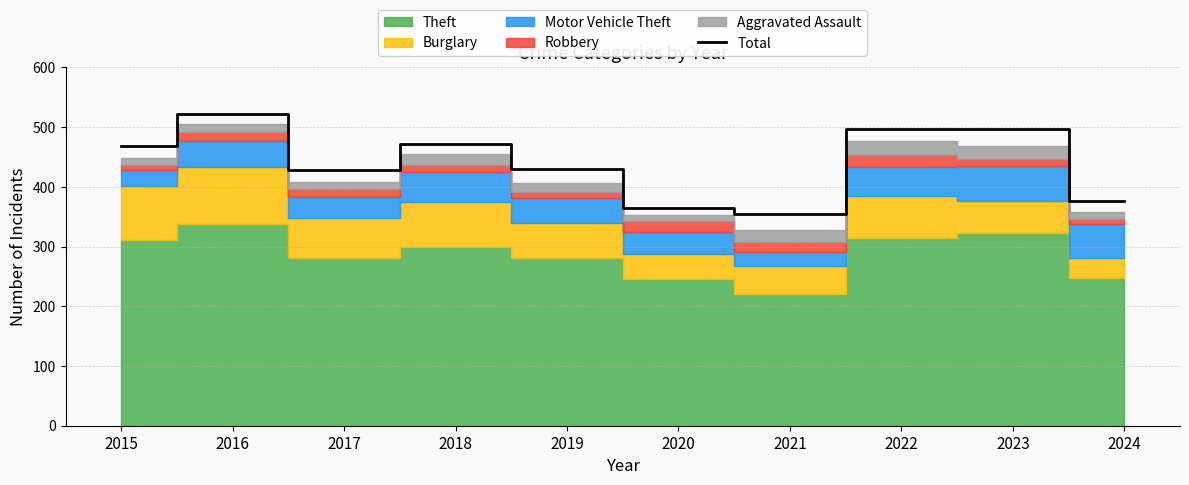

True or false: the data shows 497 at 2022.

True